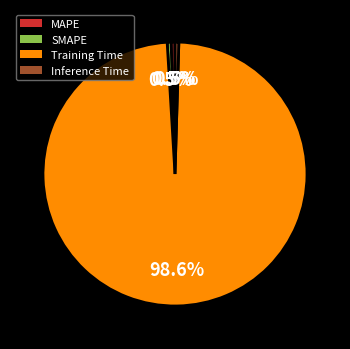

Which slice represents more than half of the pie?

Training Time